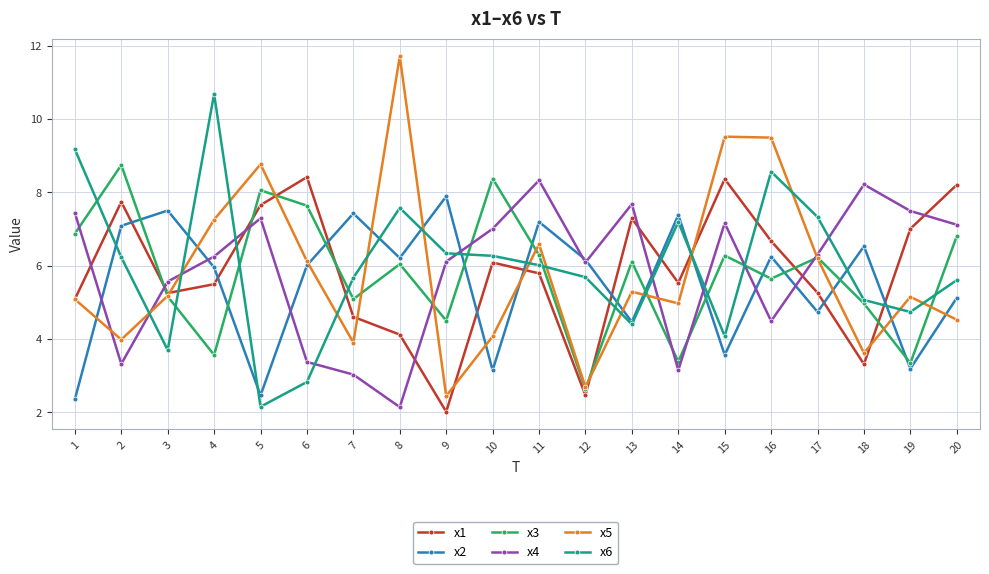

What is the difference between the x5 values at 9 and 6?

3.7